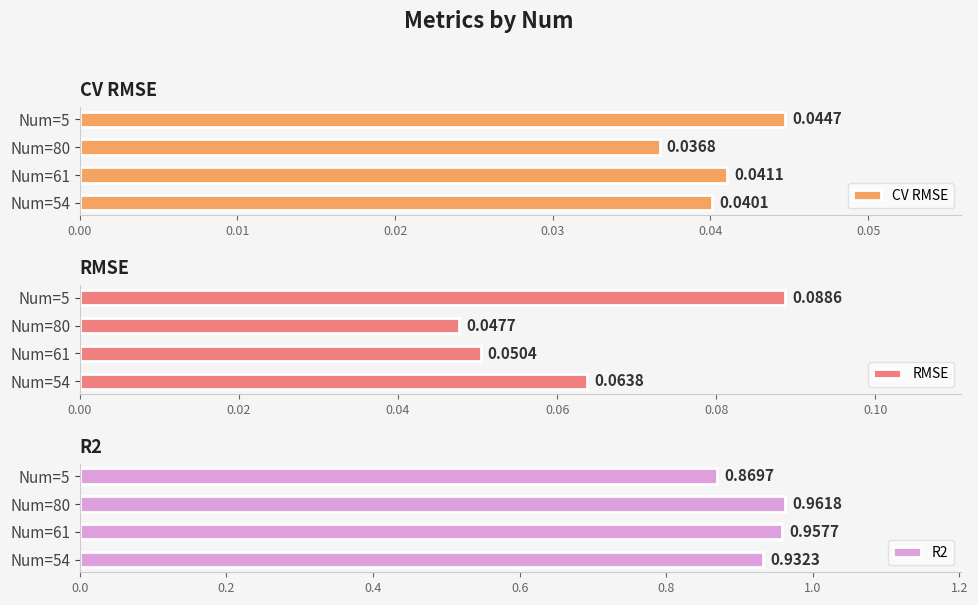

What is the maximum value shown in the chart?

1.0